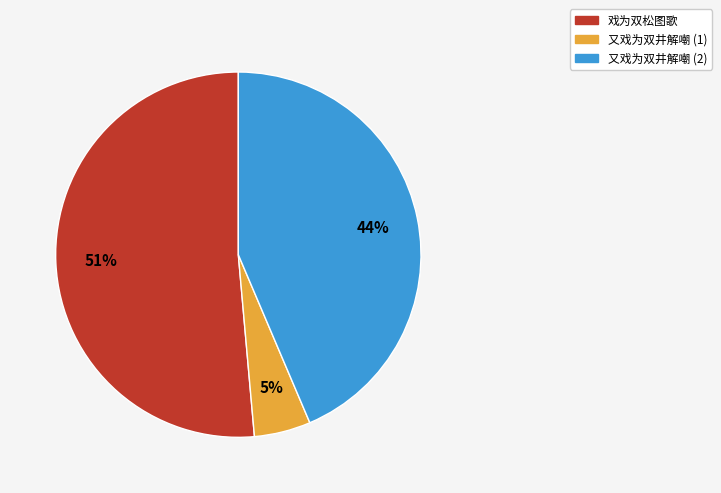

To the nearest percent, what is the difference between the largest and smallest slice percentages?

46%